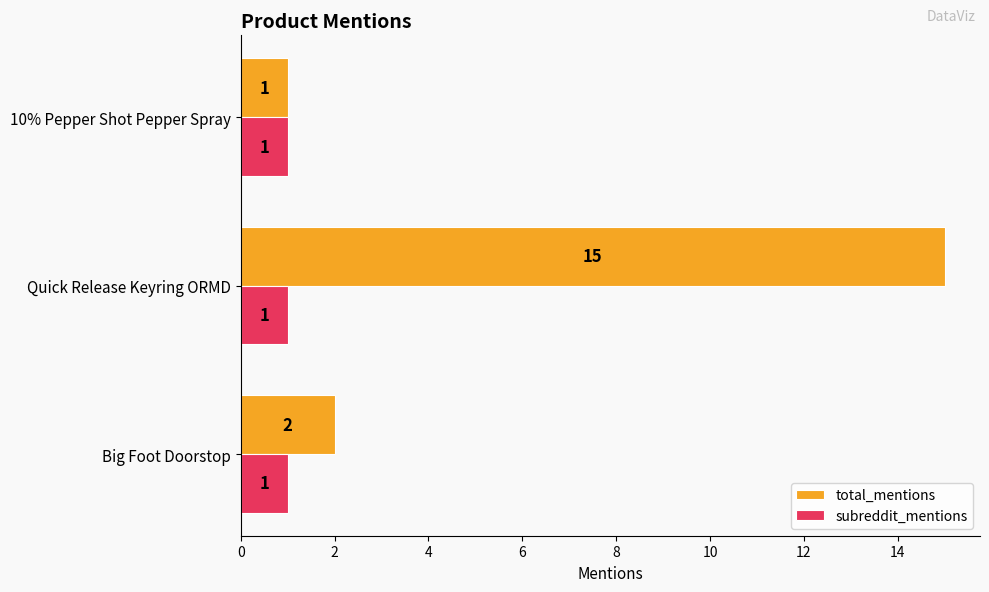

The total_mentions series shows 2 at 10% Pepper Shot Pepper Spray. True or false?

False